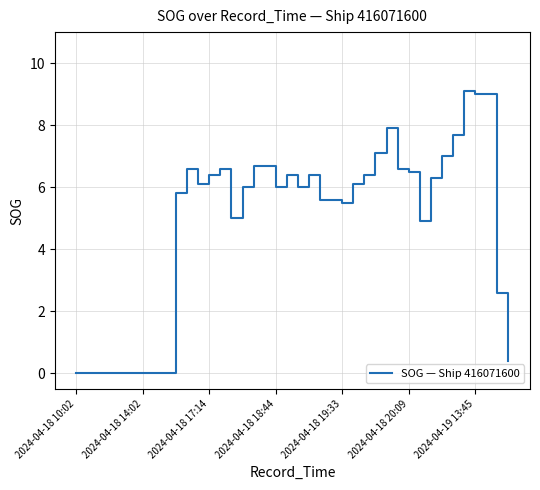

What is the maximum value shown in the chart?

9.1